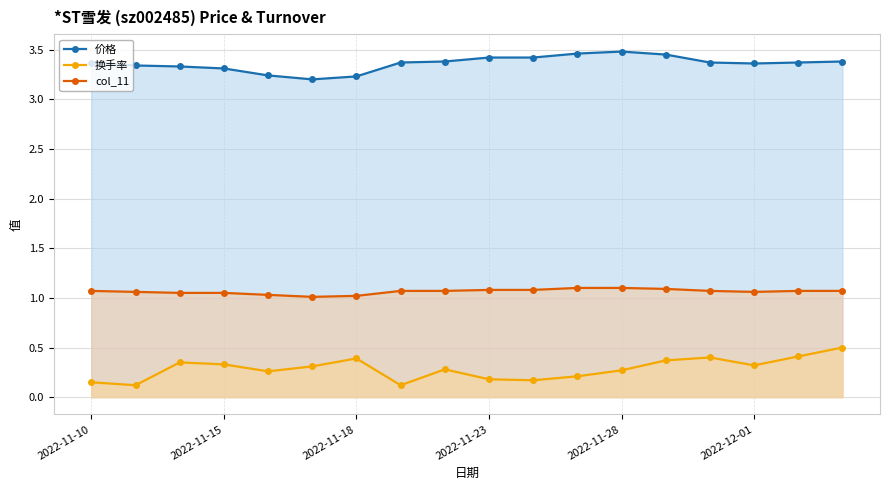

What is the minimum value shown in the chart?

0.1